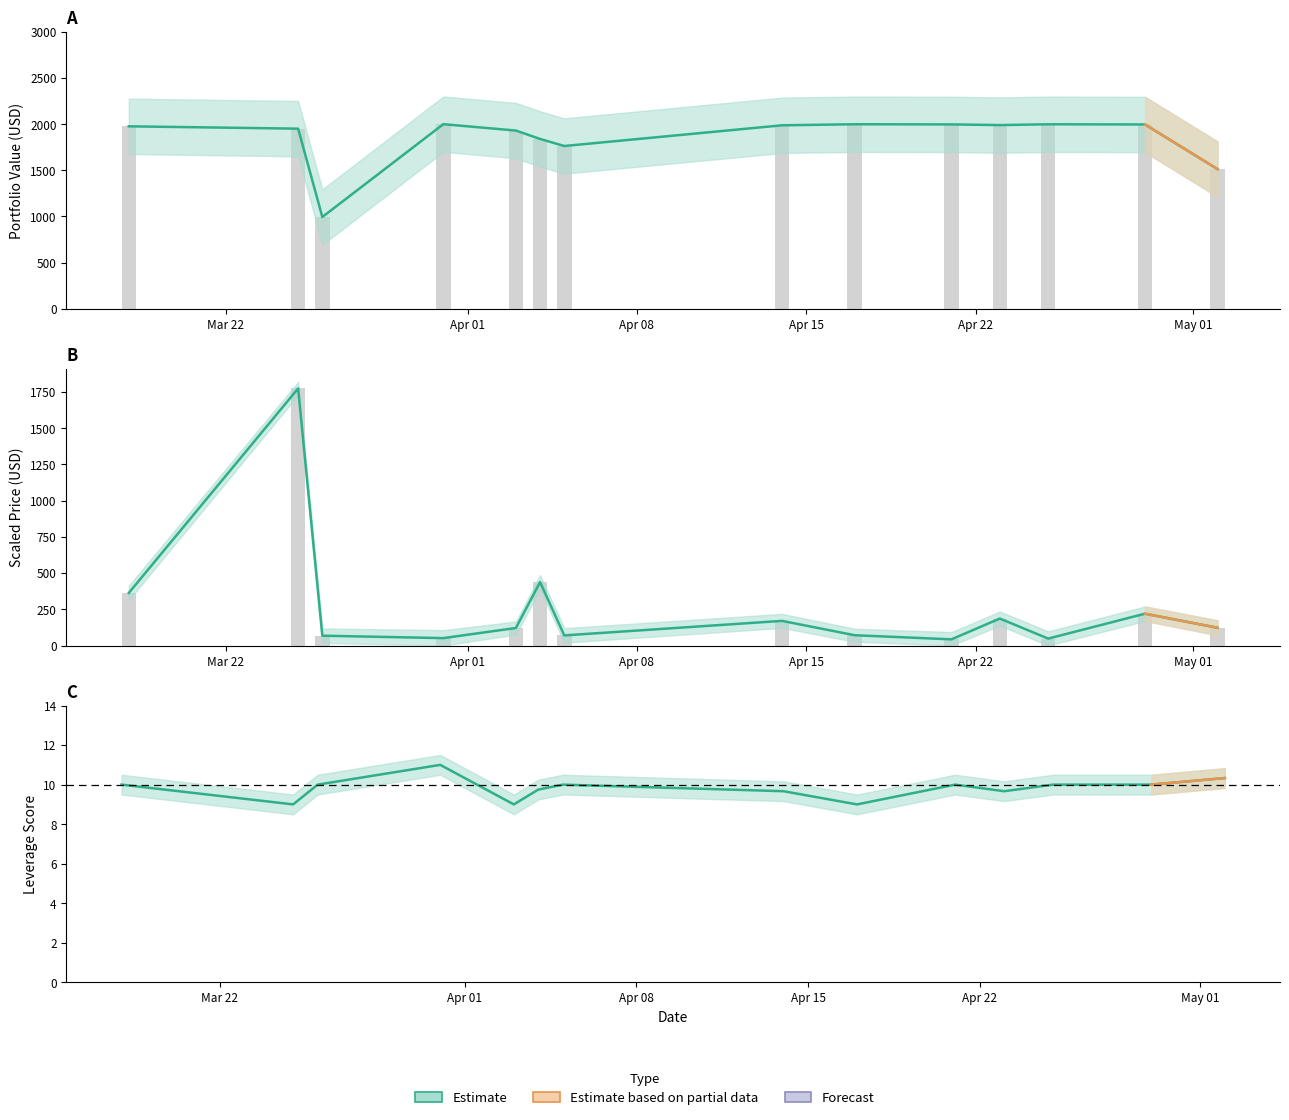

What is the sum of all price_buy values?

674.8